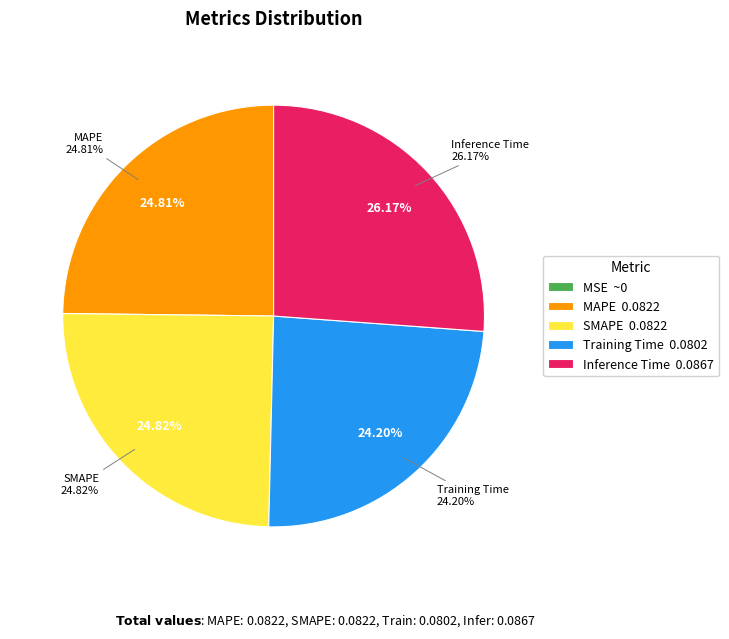

Rank the categories by value from highest to lowest.

Inference Time, SMAPE, MAPE, Training Time, MSE